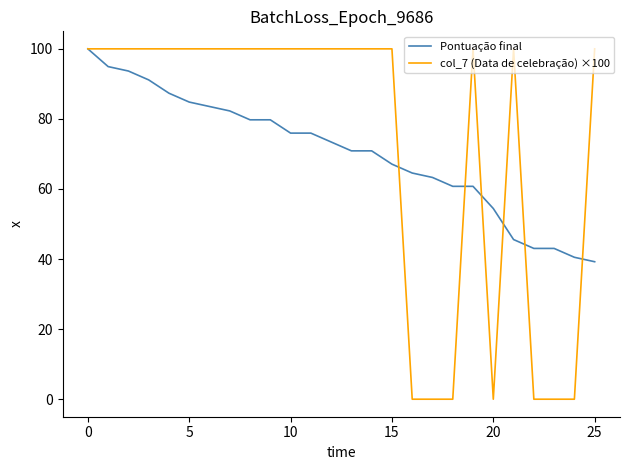

Which series has the widest spread of values?

col_7 (Data de celebração) ×100